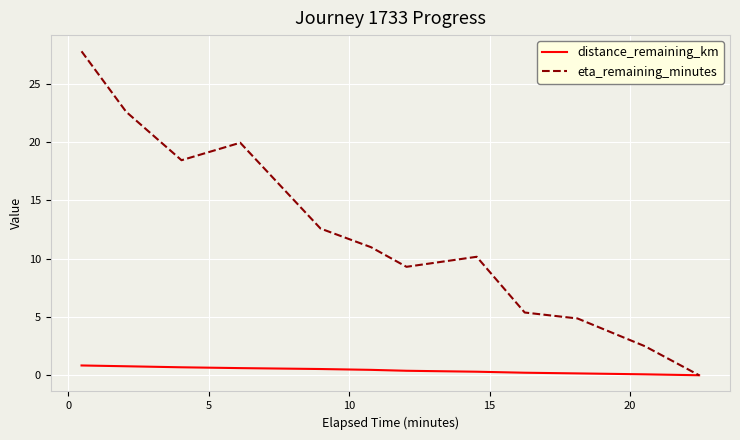

Which series has the largest range (max minus min)?

eta_remaining_minutes